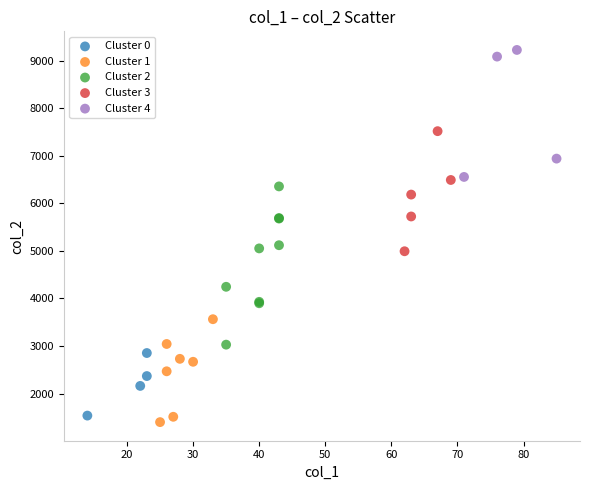

Which series has the widest spread of Y values?

Cluster 2